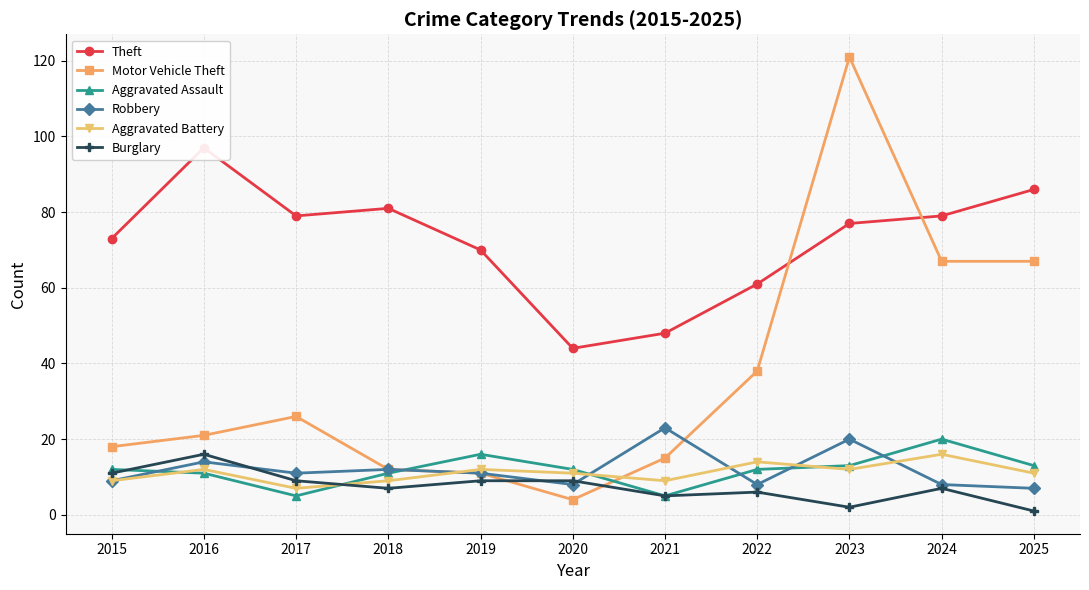

What is the difference between the highest and lowest values at 2025?

85